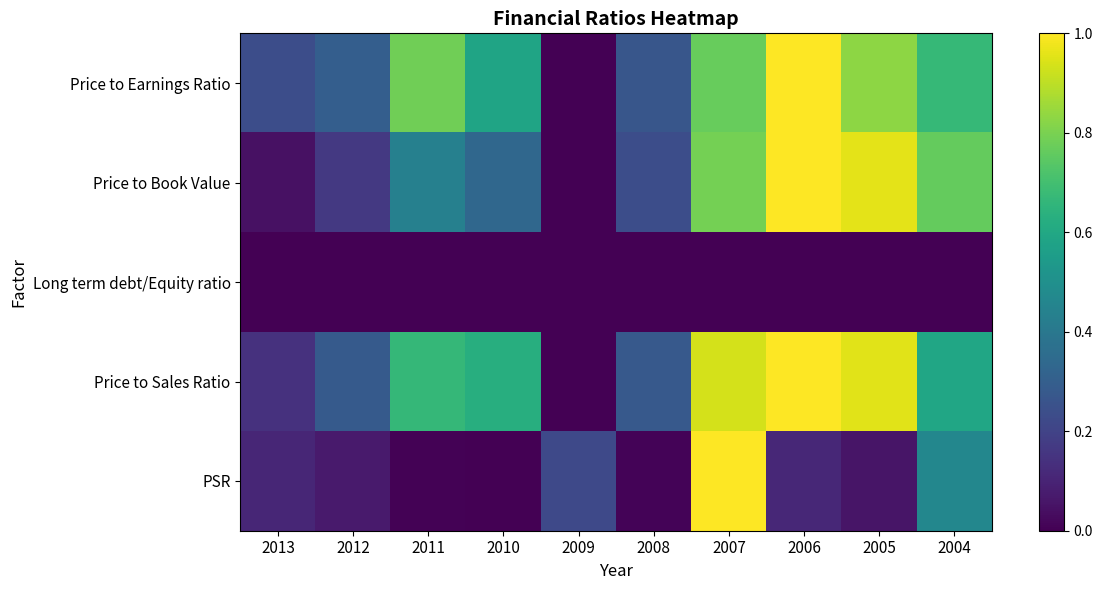

What is the spread (max minus min) of values at 2011?

0.8